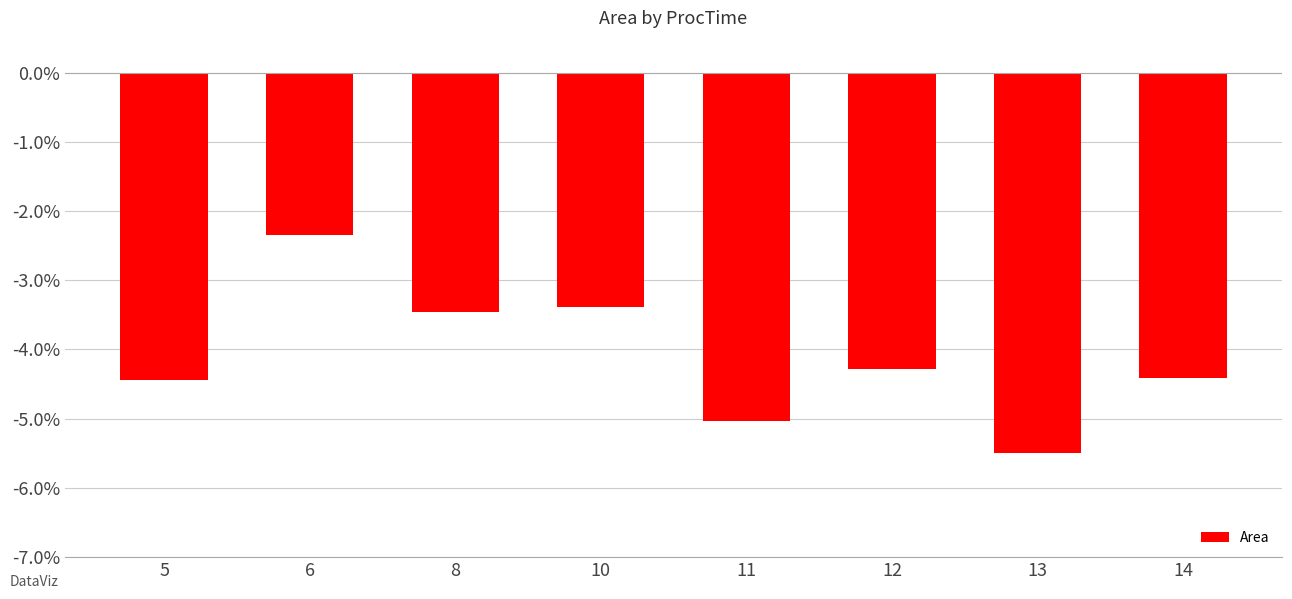

The chart shows a value of -0.0 at 8. True or false?

True